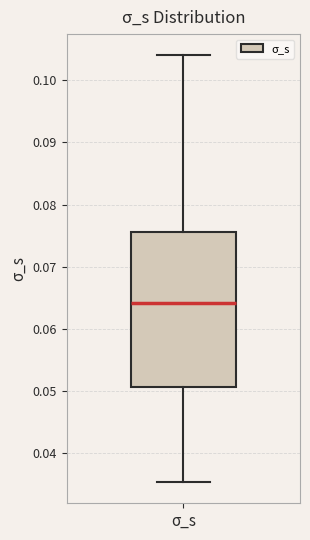

Transcribe this box plot: give where the median line is, the range the box spans, and where the two whiskers end, as read against the y-axis. The values are not printed on the chart, so give them approximately, as read against the axis.

median 0.064, box 0.051 to 0.076, whiskers 0.035 to 0.104